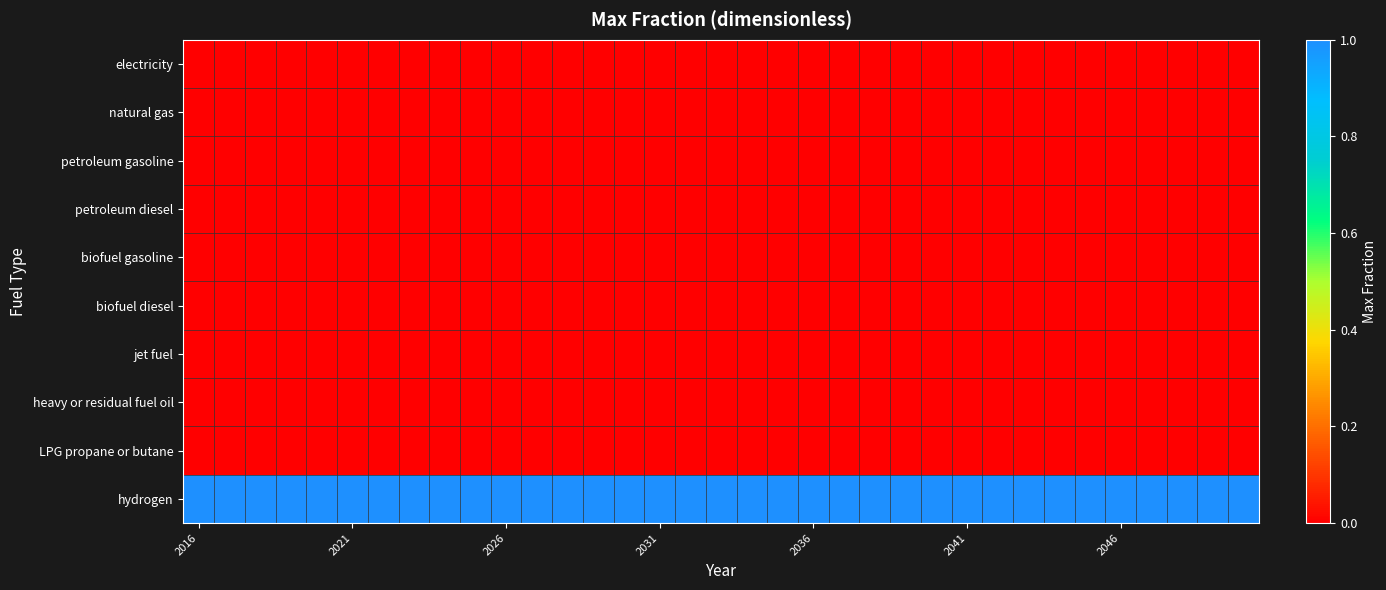

What is the maximum value shown in the chart?

1